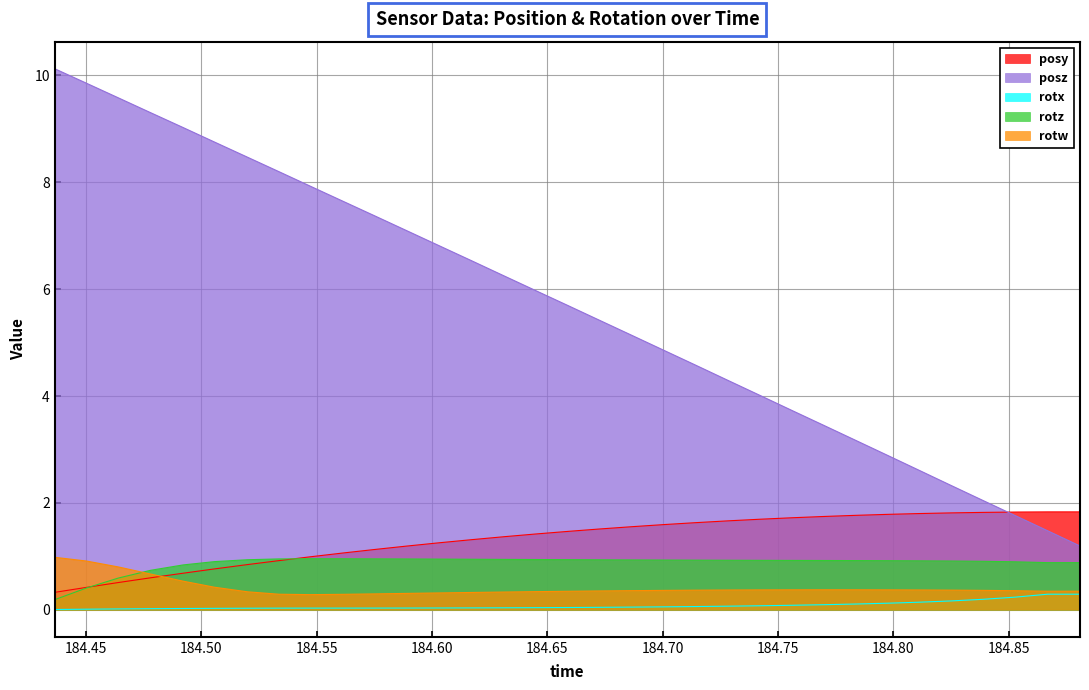

Which series ends up on top after the final intersection of rotw and rotz?

rotz